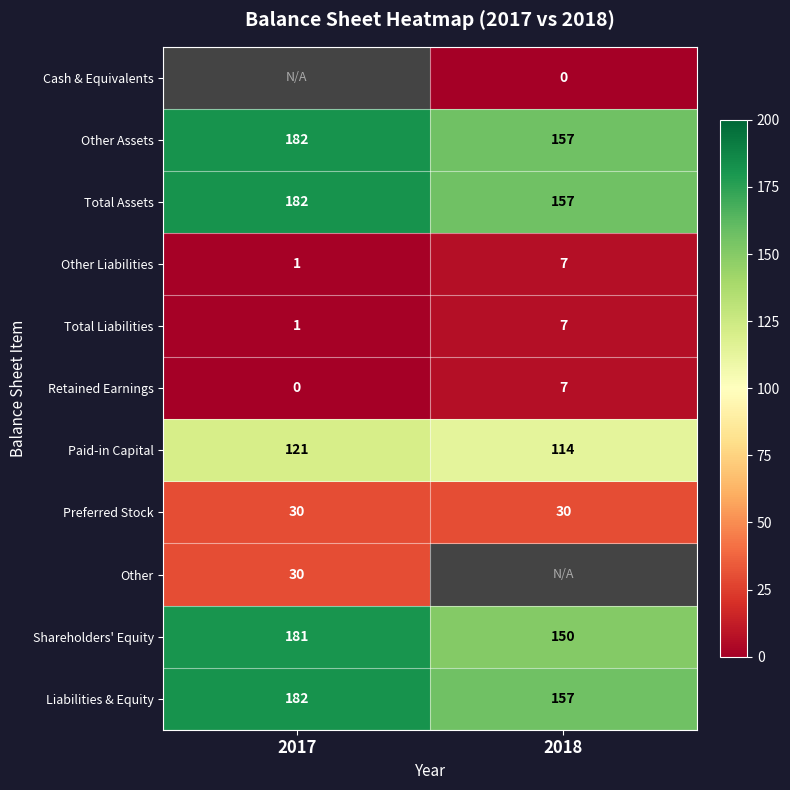

The value of Preferred Stock at 2017 is 30. True or false?

True